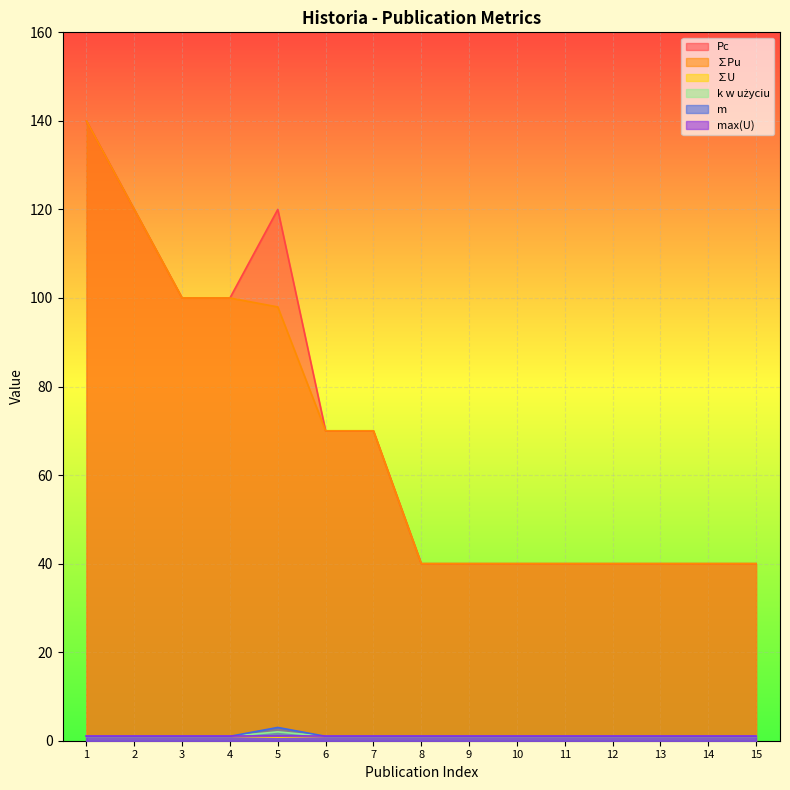

What is the sum of the Pc values at 9 and 5?

160.0